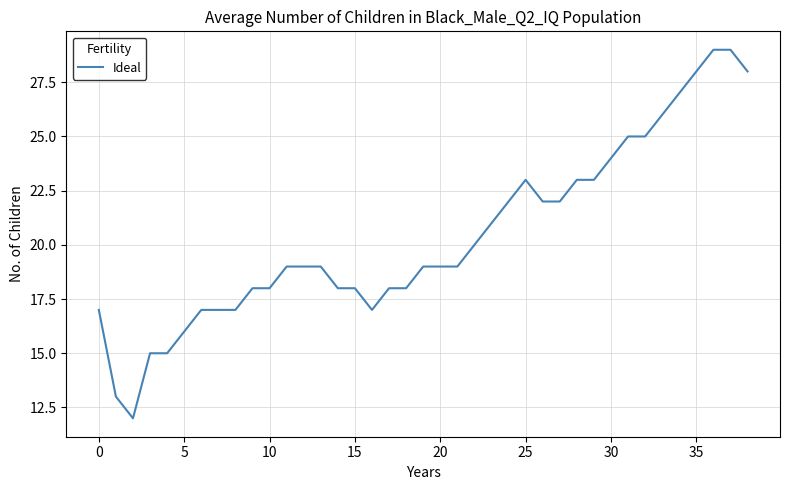

Count the number of categories in the chart.

39